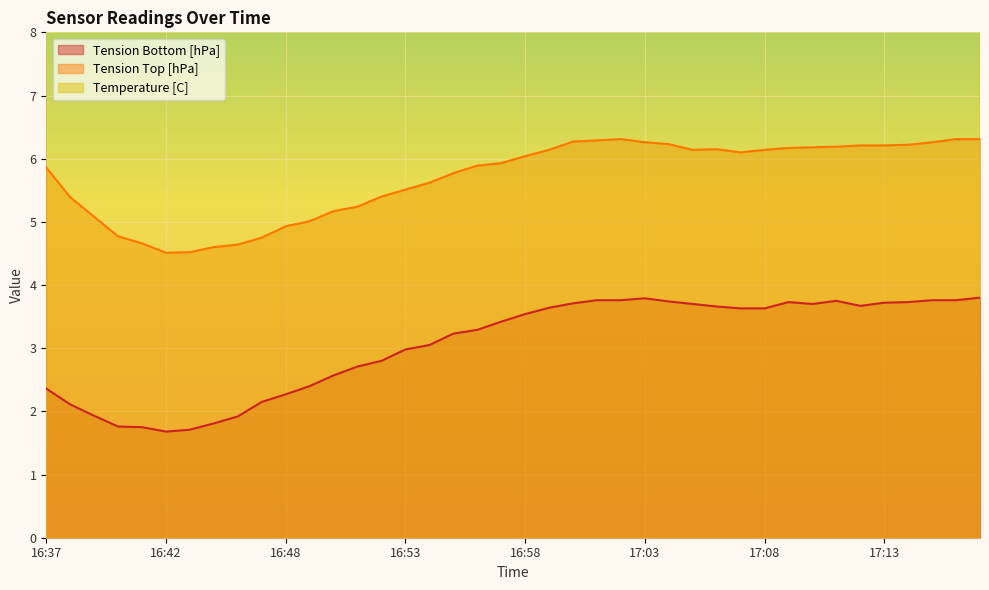

What is the label of the 7th point from the right?

17:11